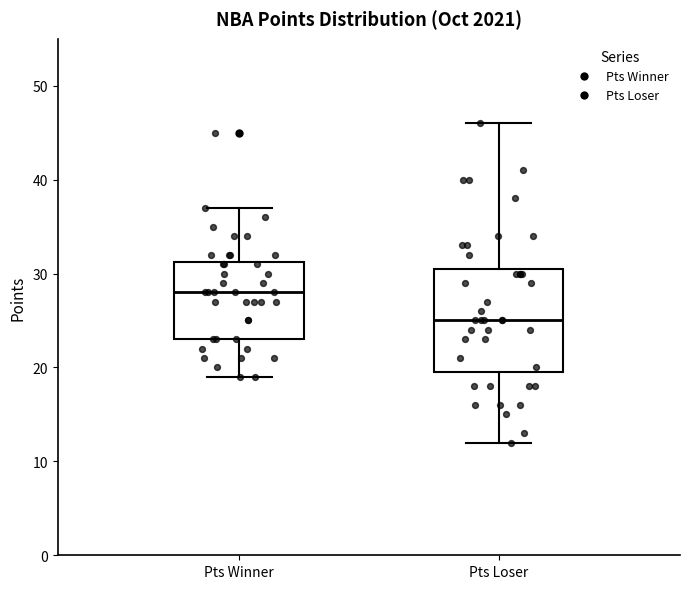

Reading left to right, read every box against the y-axis: the position of its median line, the range the box covers, and the ends of its whiskers. The values are not printed on the chart, so give them approximately, as read against the axis.

Pts Winner: median 28, box 23 to 31, whiskers 19 to 37
Pts Loser: median 25, box 20 to 31, whiskers 12 to 46